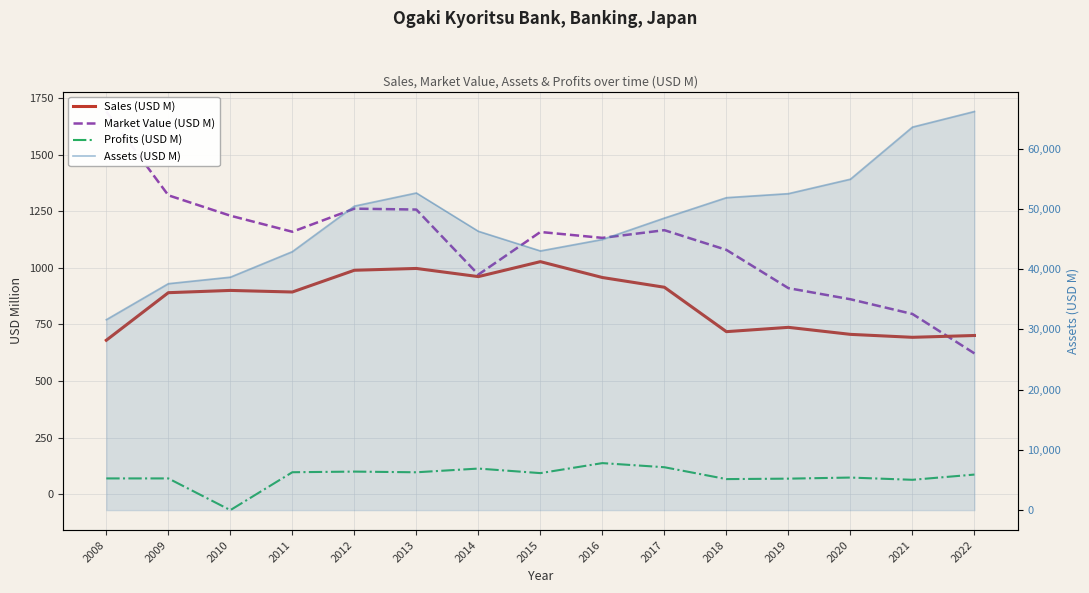

What is the value of the Profits (USD M) point at the 14th from the left?

63.9